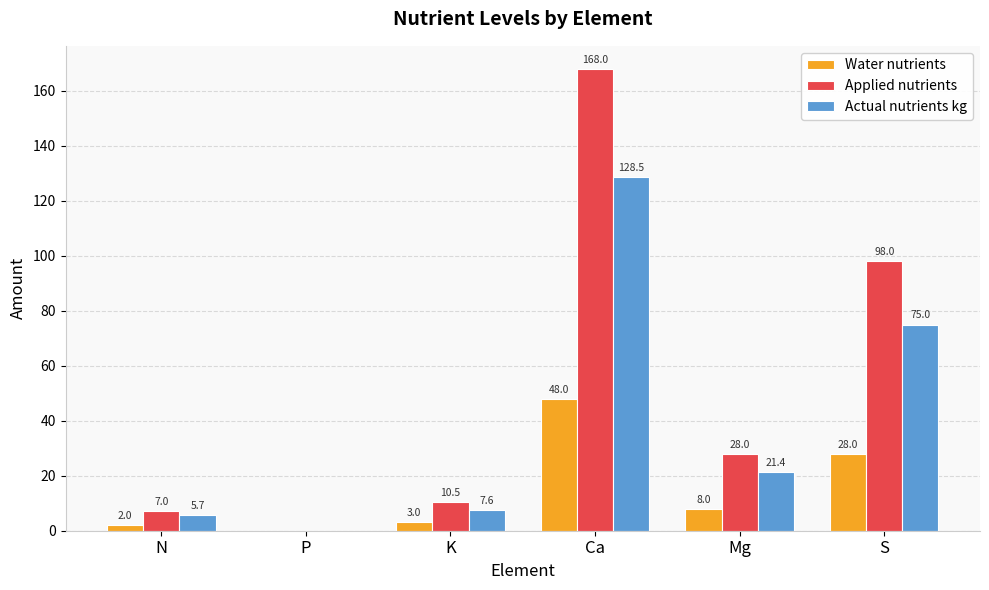

At which label is Applied nutrients closest to 84?

S